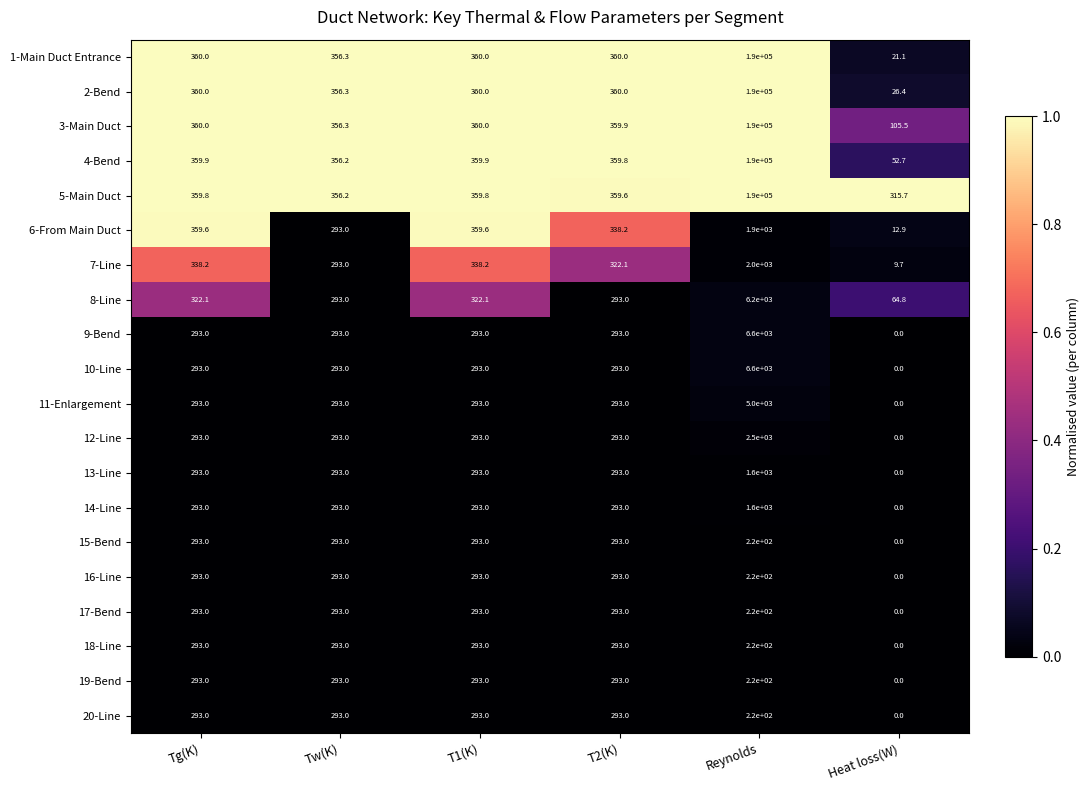

At how many categories does at least one series exceed 0?

6